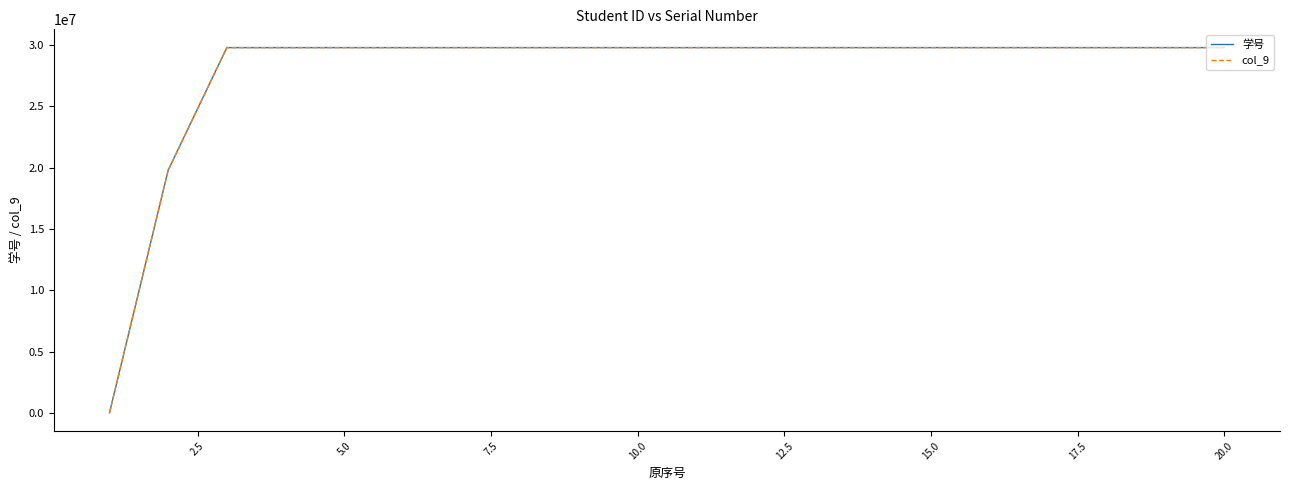

Is this an area chart (filled region under the line)?

No